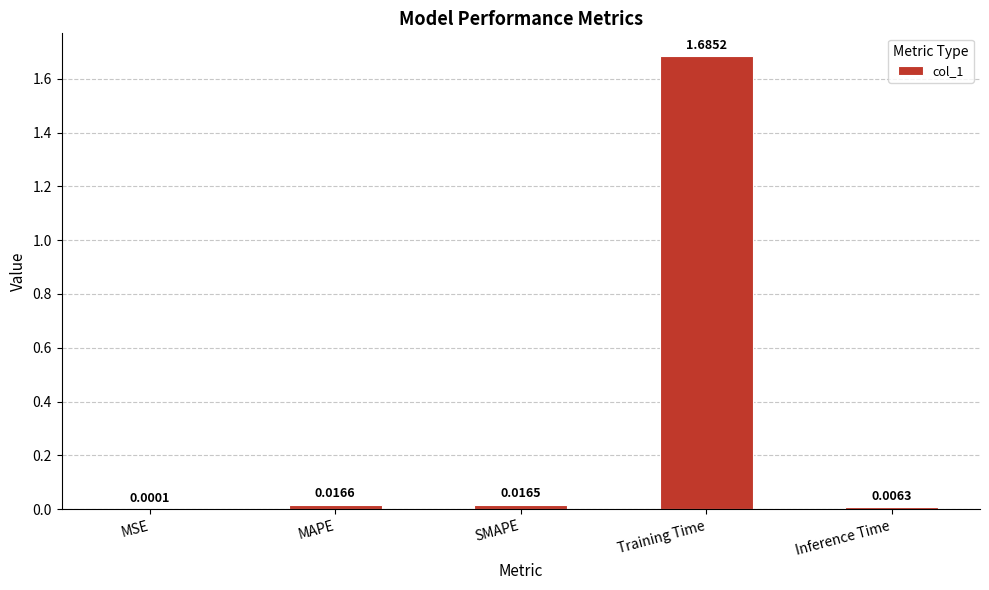

Between Training Time and MAPE, which is larger?

Training Time